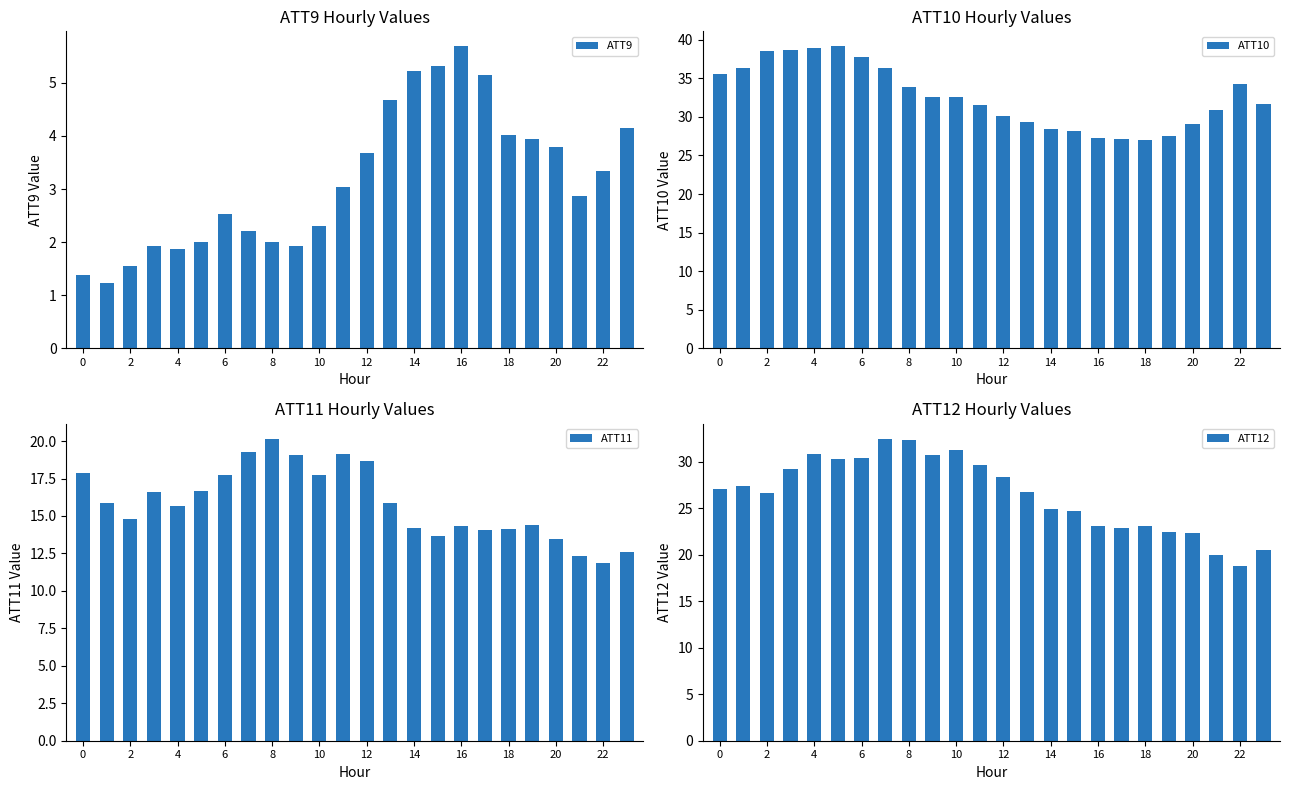

Are the bars grouped side by side (vs. stacked)?

Yes